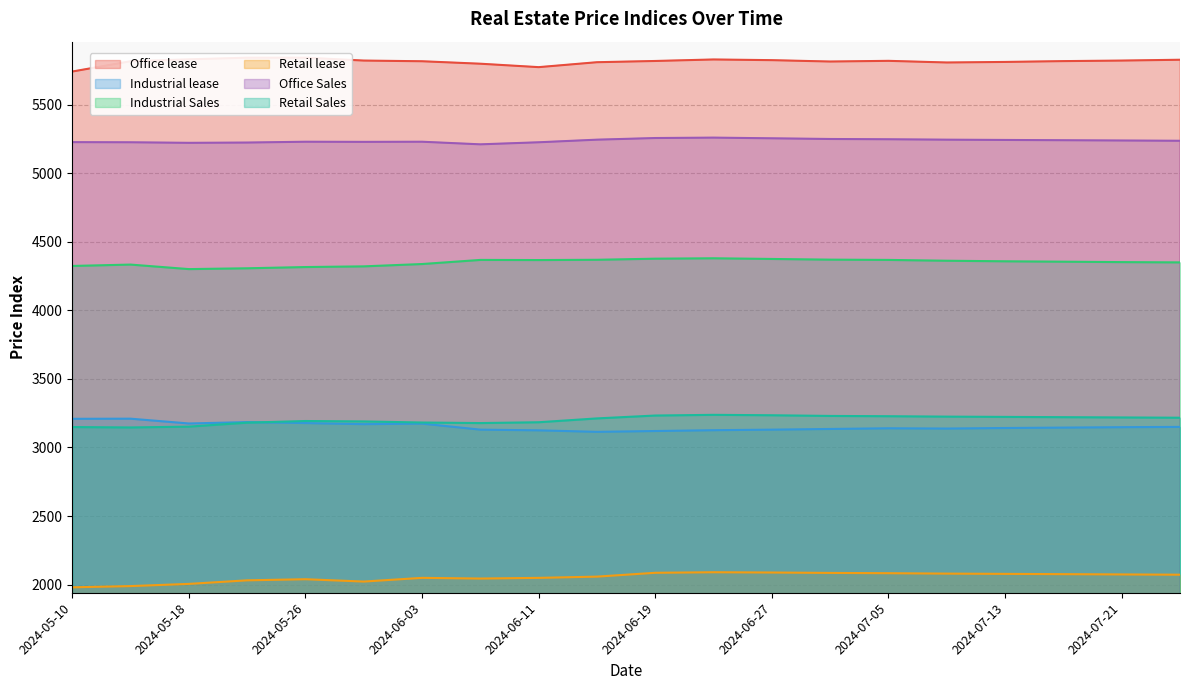

True or false: Office lease and Industrial Sales cross at least once.

False